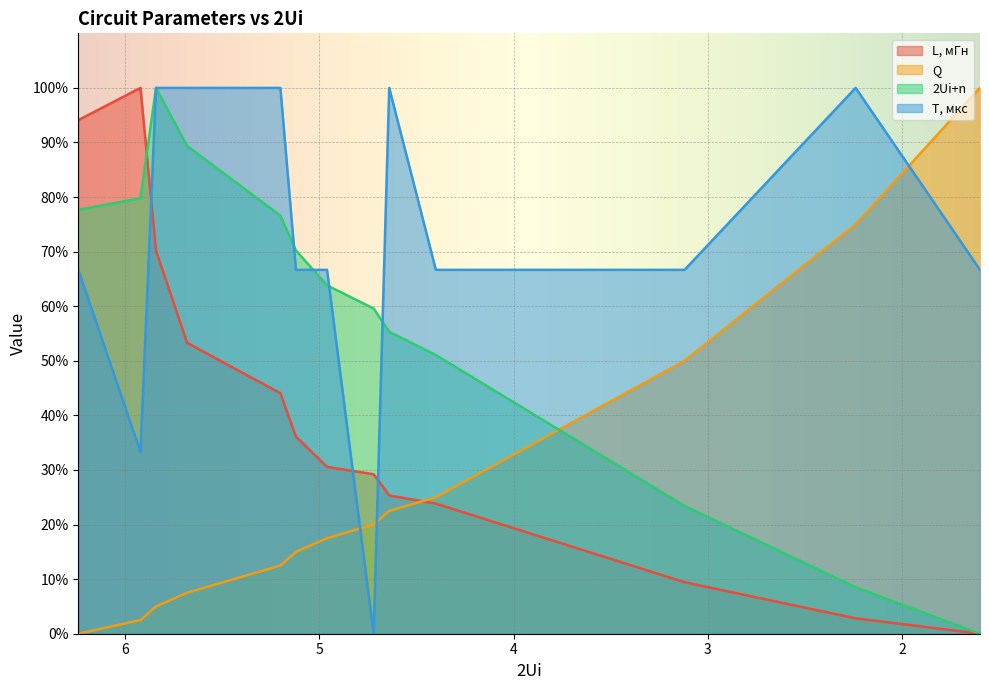

Reading left to right, what are all the values shown in this chart?

L, мГн: 6.24=94.1	5.92=100.0	5.84=70.2	5.68=53.3	5.44=48.7	5.2=44.1	5.12=36.1	4.96=30.6	4.72=29.2	4.64=25.3	4.4=23.8	3.12=9.4	2.24=2.8	1.6=0.0
Q: 6.24=0.0	5.92=2.5	5.84=5.0	5.68=7.5	5.44=10.0	5.2=12.5	5.12=15.0	4.96=17.5	4.72=20.0	4.64=22.5	4.4=25.0	3.12=50.0	2.24=75.0	1.6=100.0
2Ui+n: 6.24=77.7	5.92=79.8	5.84=100.0	5.68=89.4	5.44=83.0	5.2=76.6	5.12=70.2	4.96=63.8	4.72=59.6	4.64=55.3	4.4=51.1	3.12=23.4	2.24=8.5	1.6=0.0
T, мкс: 6.24=66.7	5.92=33.3	5.84=100.0	5.68=100.0	5.44=100.0	5.2=100.0	5.12=66.7	4.96=66.7	4.72=0.0	4.64=100.0	4.4=66.7	3.12=66.7	2.24=100.0	1.6=66.7